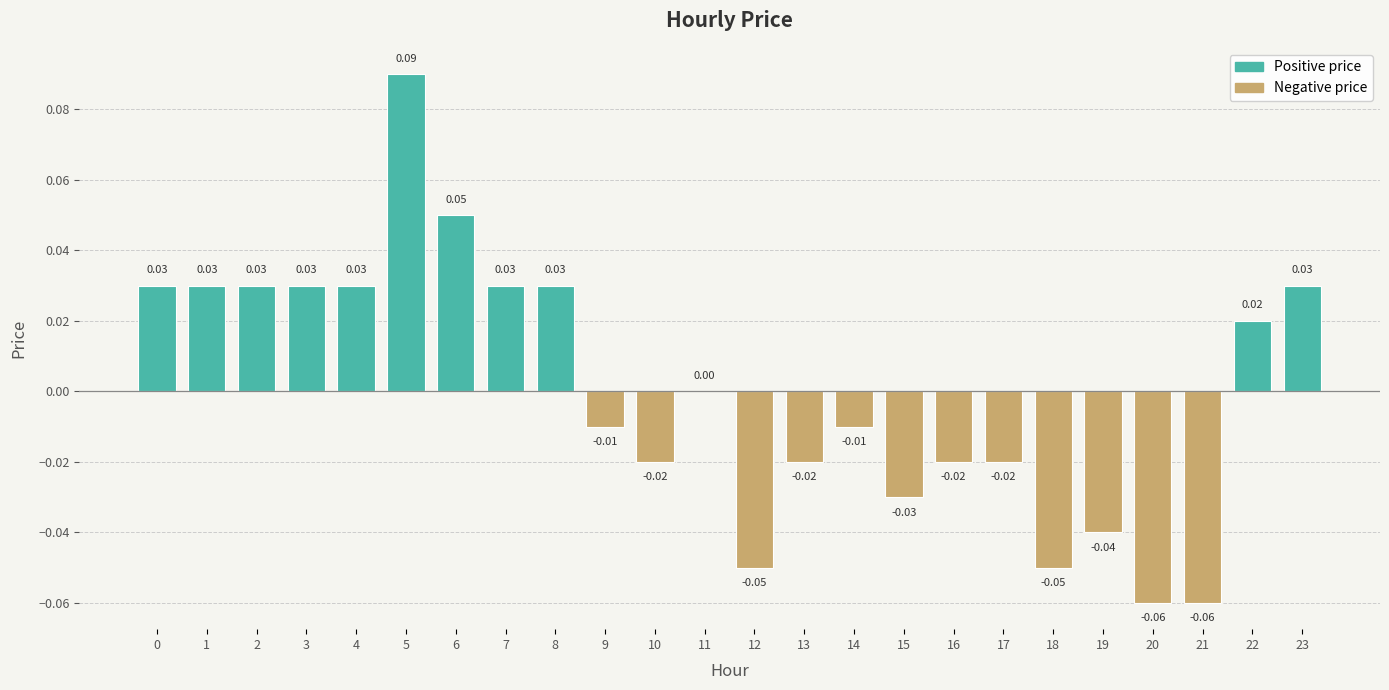

How many distinct data groups are displayed?

1